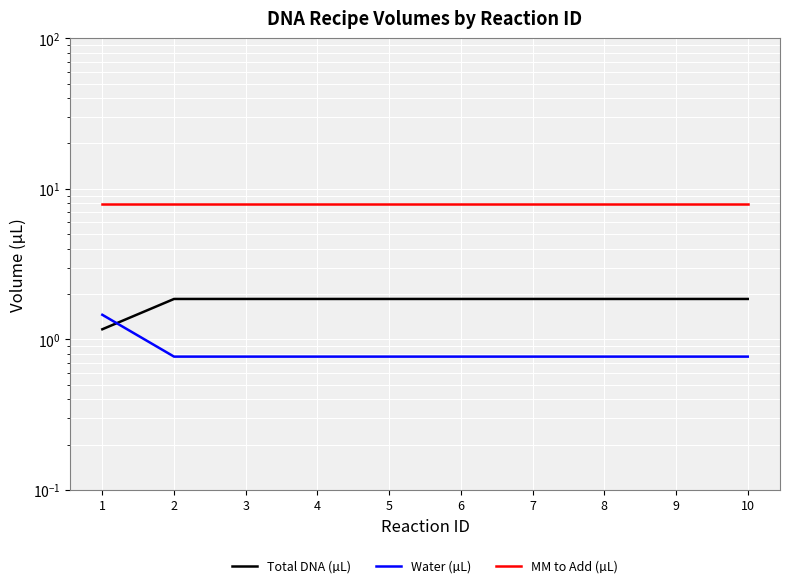

What is the sum of the MM to Add (µL) values at 8 and 7?

15.8